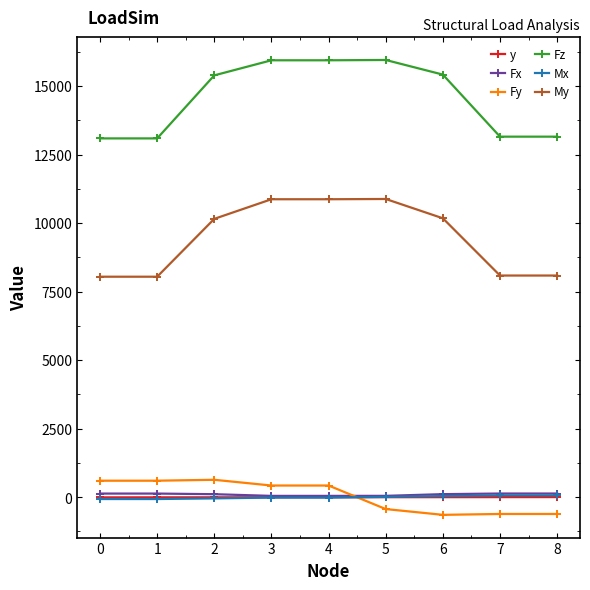

What is the sum of the Fx values at 2 and 8?

246.2